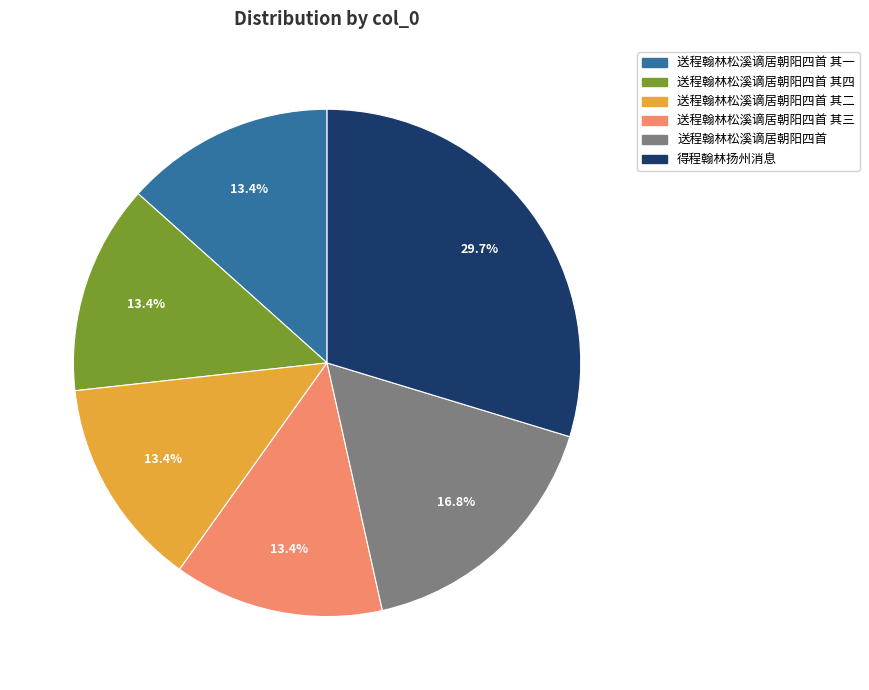

What percentage is the 送程翰林松溪谪居朝阳四首 其二 slice, to the nearest percent?

13%